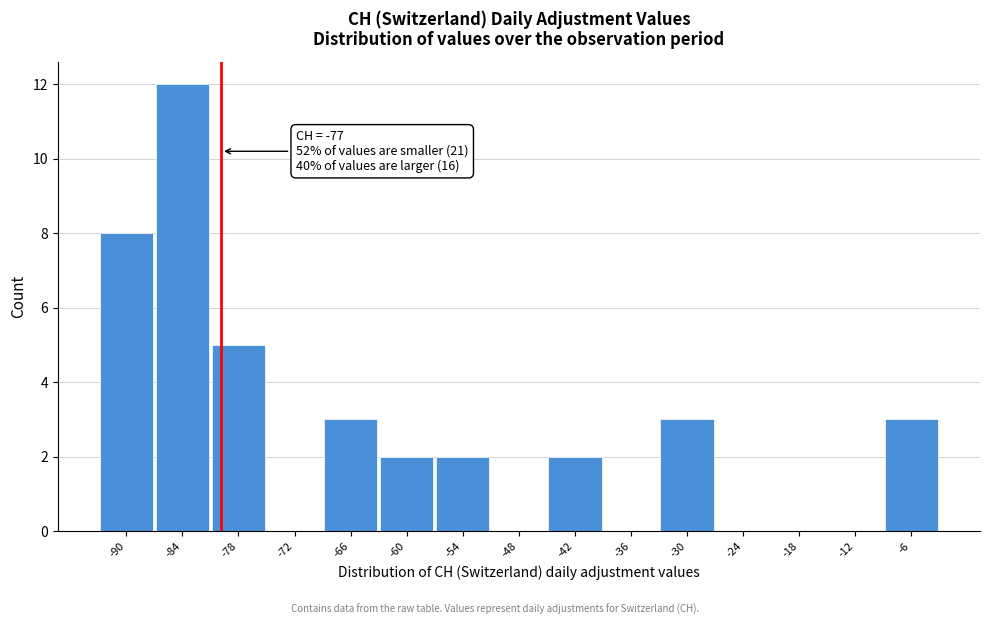

Reading left to right, transcribe all the data shown in this chart.

-90=8	-84=12	-78=5	-72=0	-66=3	-60=2	-54=2	-48=0	-42=2	-36=0	-30=3	-24=0	-18=0	-12=0	-6=3